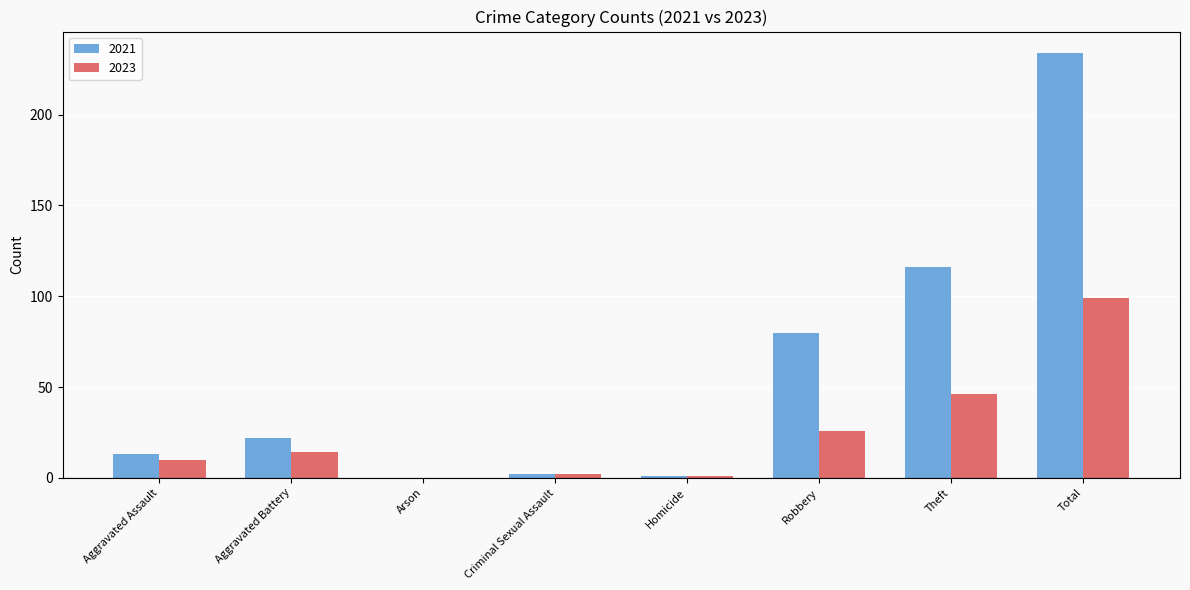

The value of 2023 at Theft is 74. True or false?

False